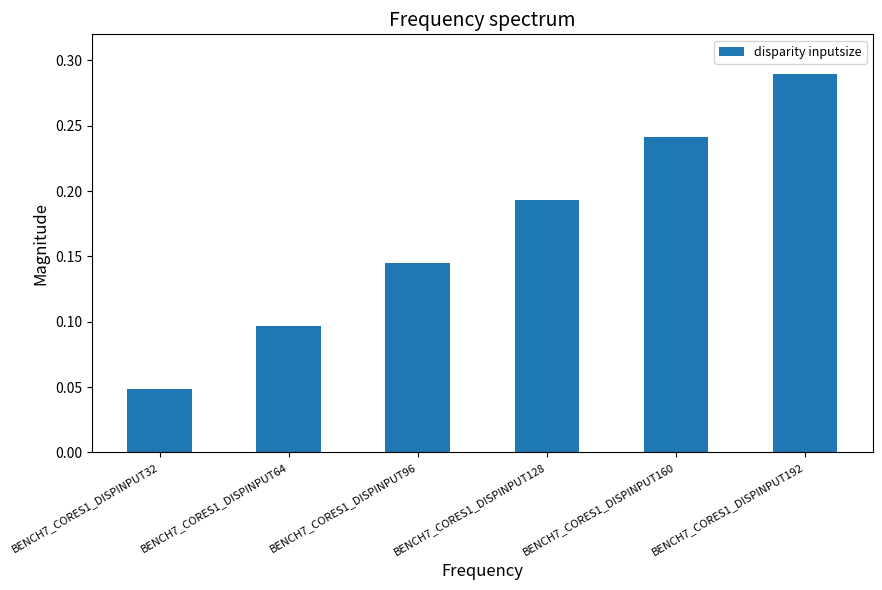

At which category does the chart reach its minimum across all series?

BENCH7_CORES1_DISPINPUT32